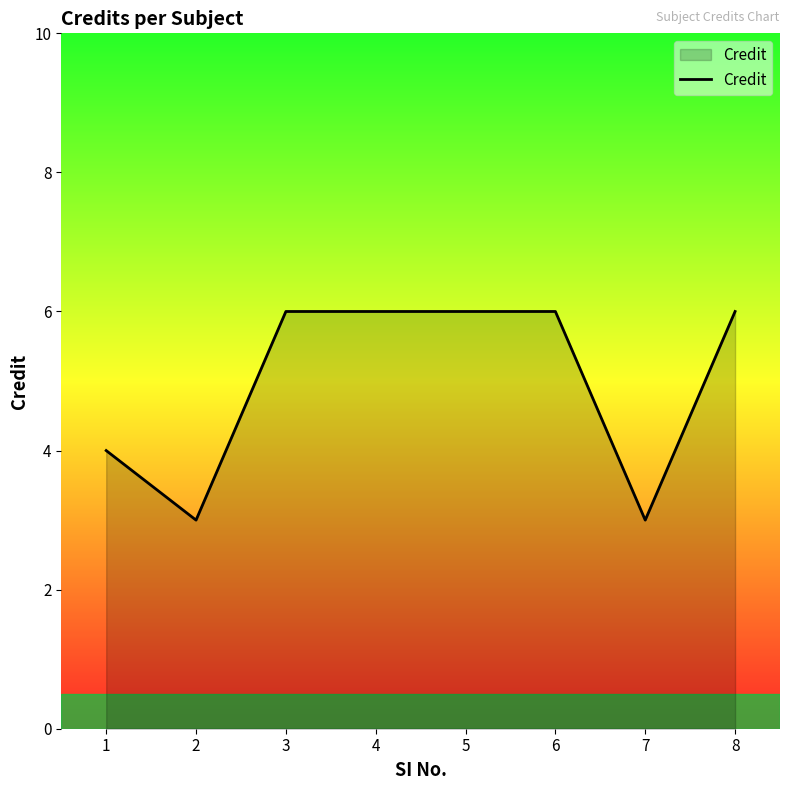

What is the maximum value shown in the chart?

6